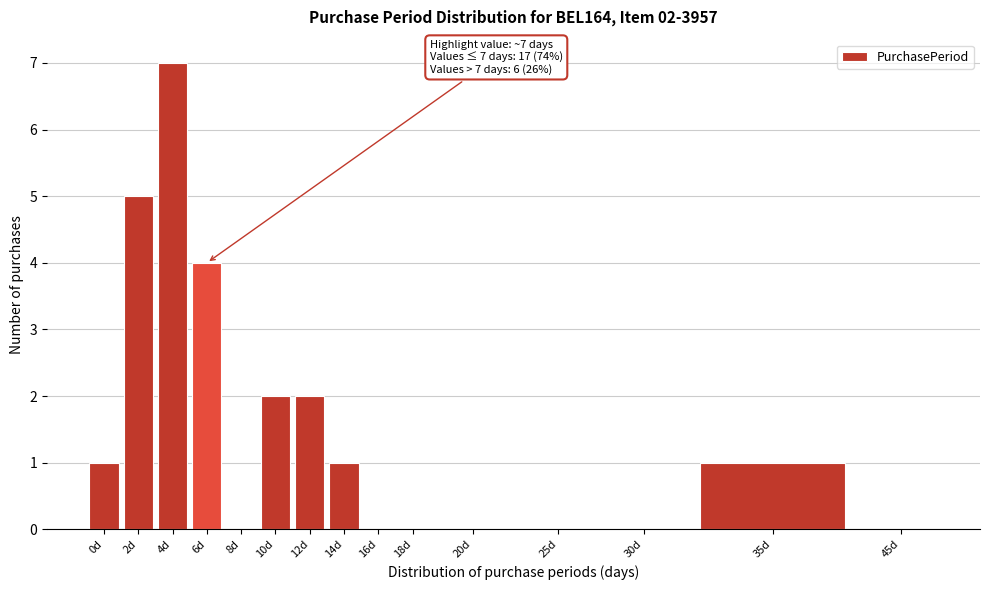

Reading right to left, transcribe all the data shown in this chart.

45d=0	35d=1	30d=0	25d=0	20d=0	18d=0	16d=0	14d=1	12d=2	10d=2	8d=0	6d=4	4d=7	2d=5	0d=1